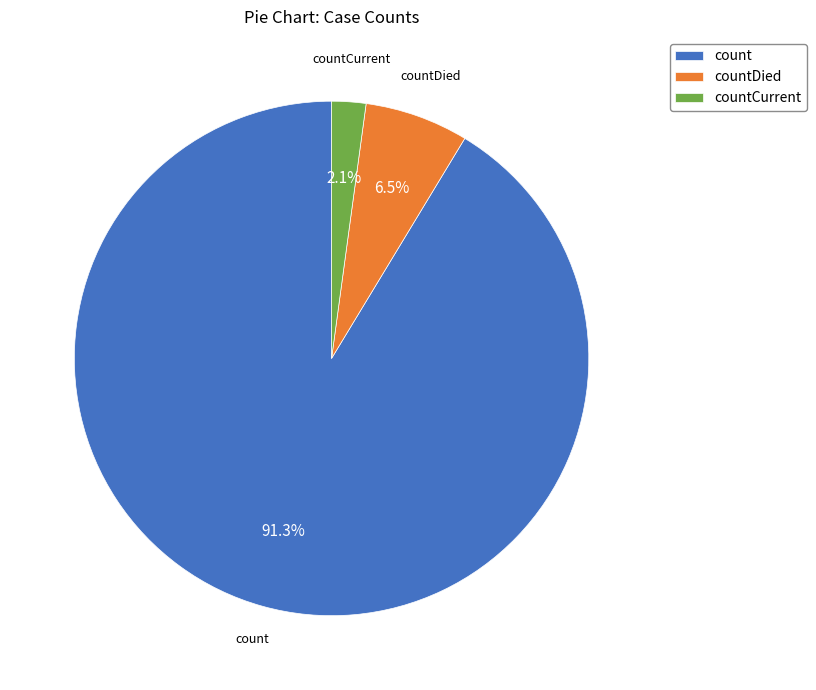

To the nearest percent, what is the difference between the largest and smallest slice percentages?

89%